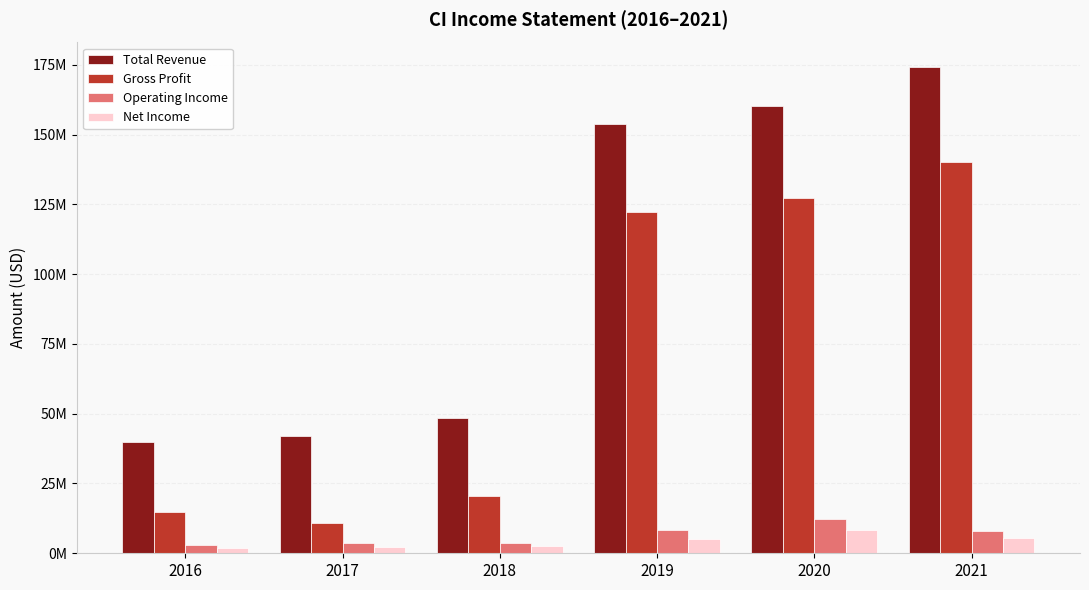

What is the lowest value of the Net Income series?

1867000